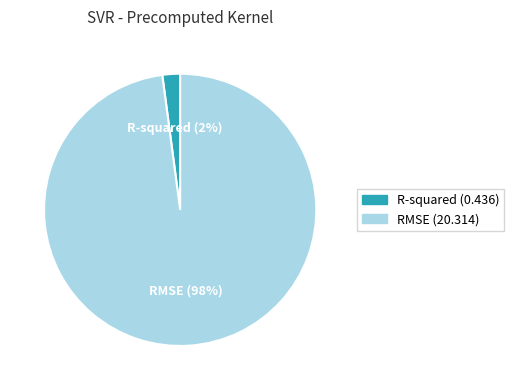

Which slice is the smallest?

R-squared